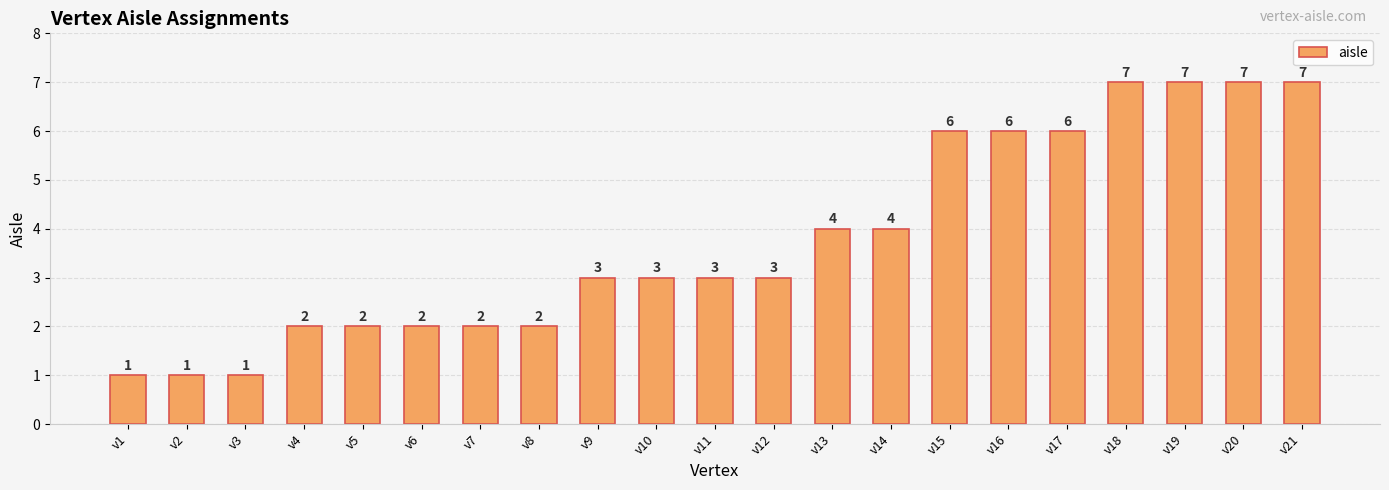

What is the change in value from v8 to v11?

+1